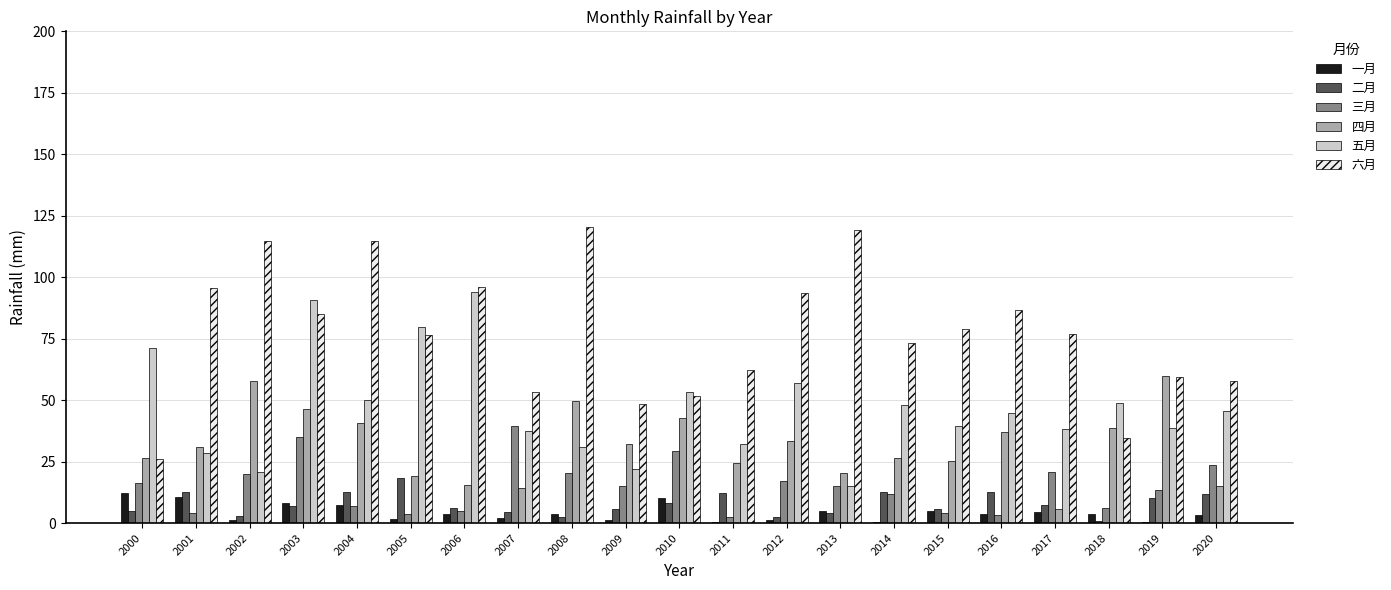

Is it true that 四月 equals 9.0 at 2014?

False